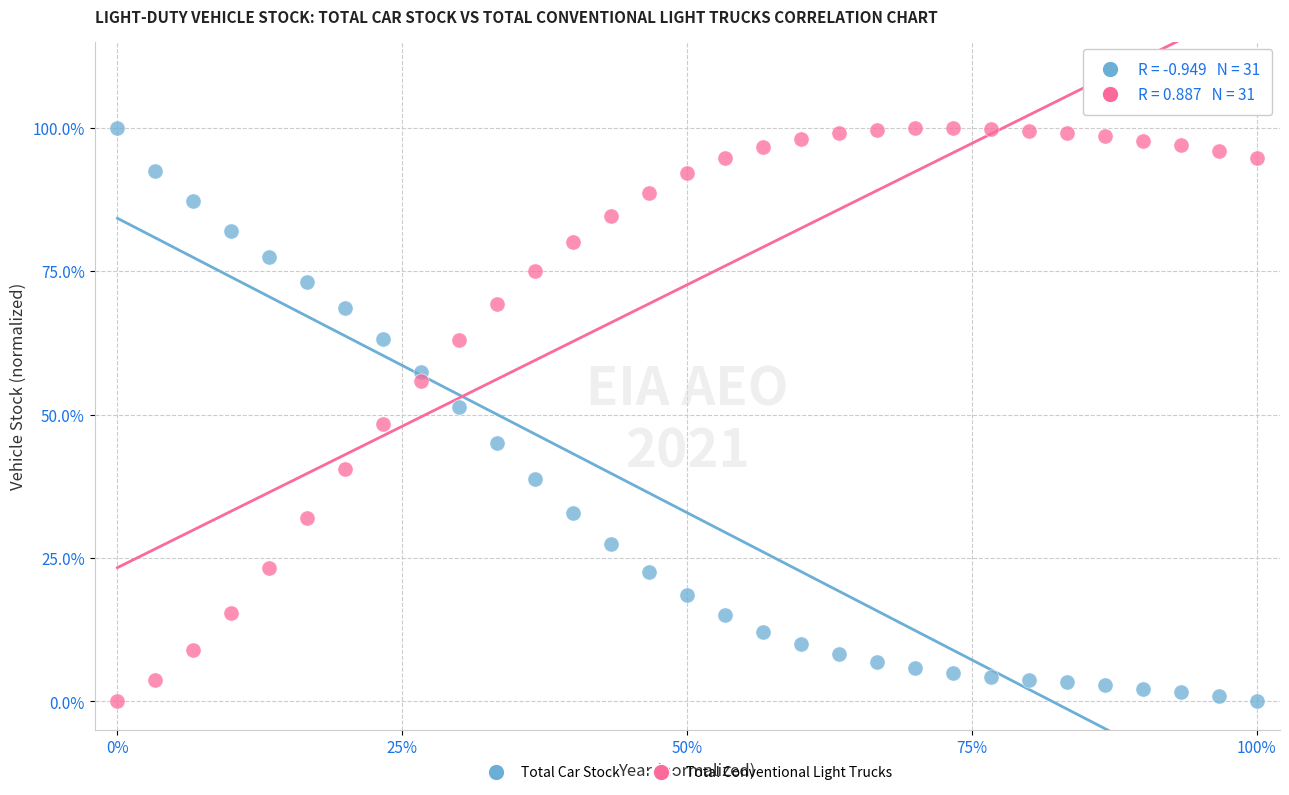

What are all the series names shown in the legend?

Total Car Stock, Total Conventional Light Trucks